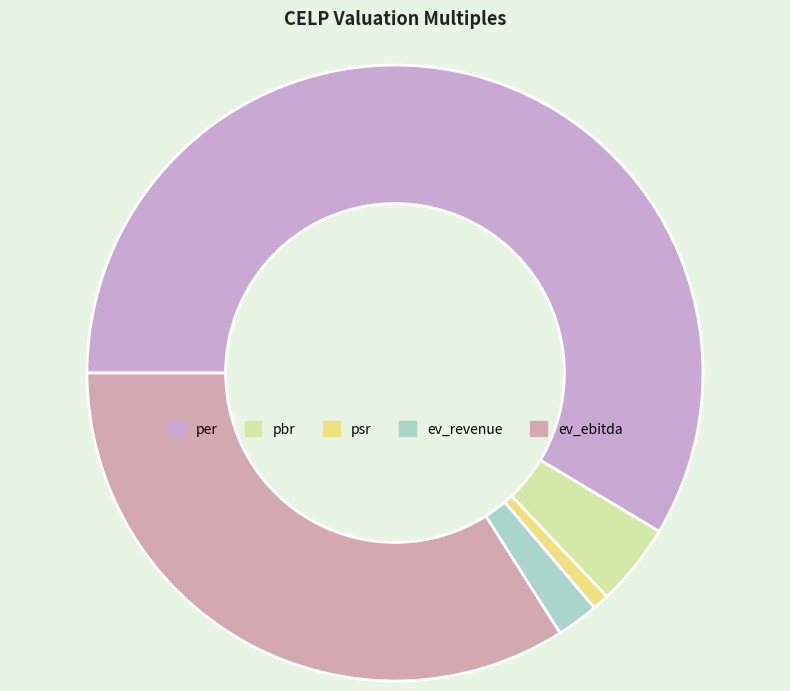

What percentage is the per slice, to the nearest percent?

59%